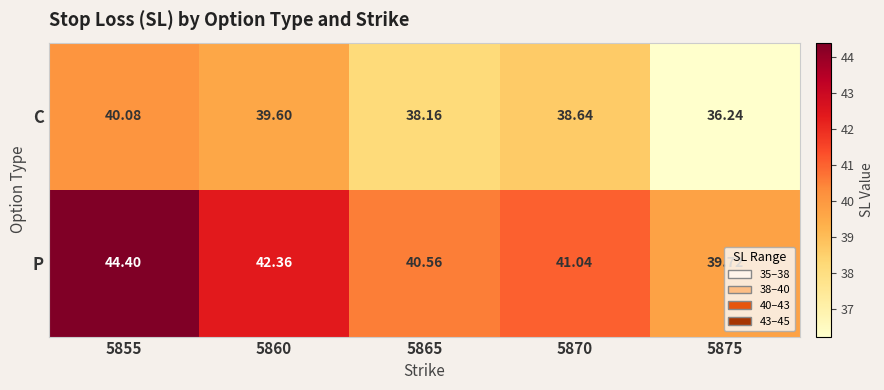

Rank the series by their average value, from lowest to highest.

C, P